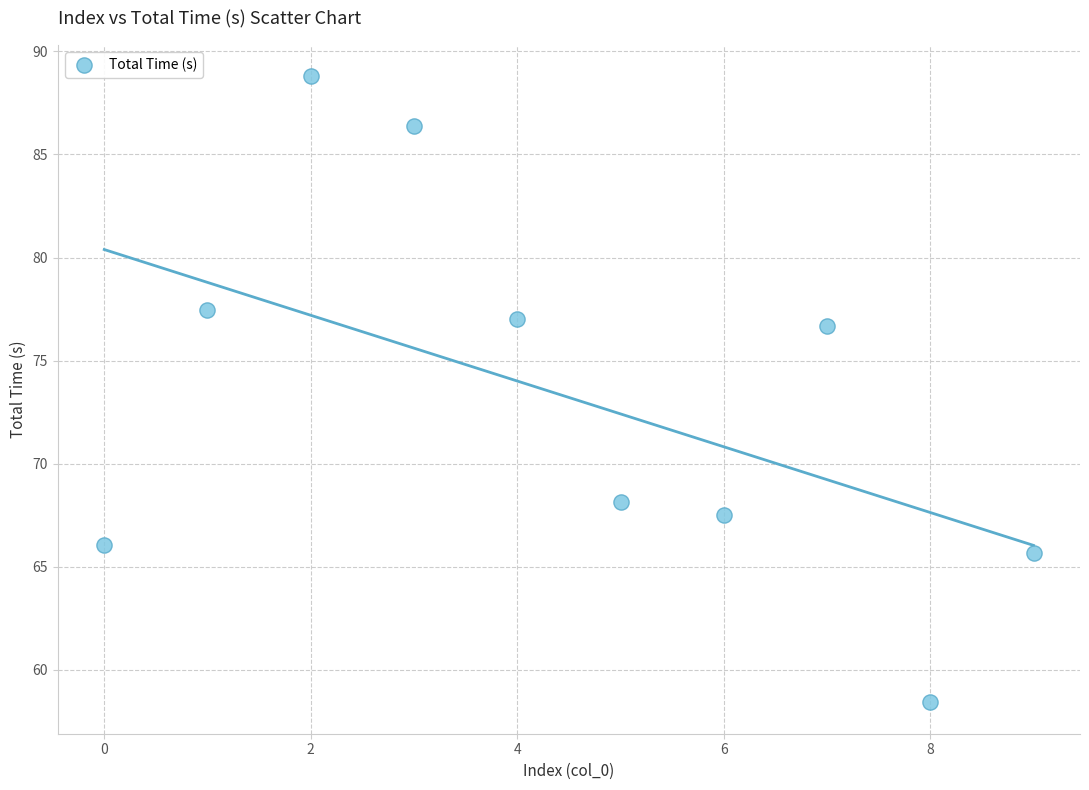

What is the average Y value?

73.2